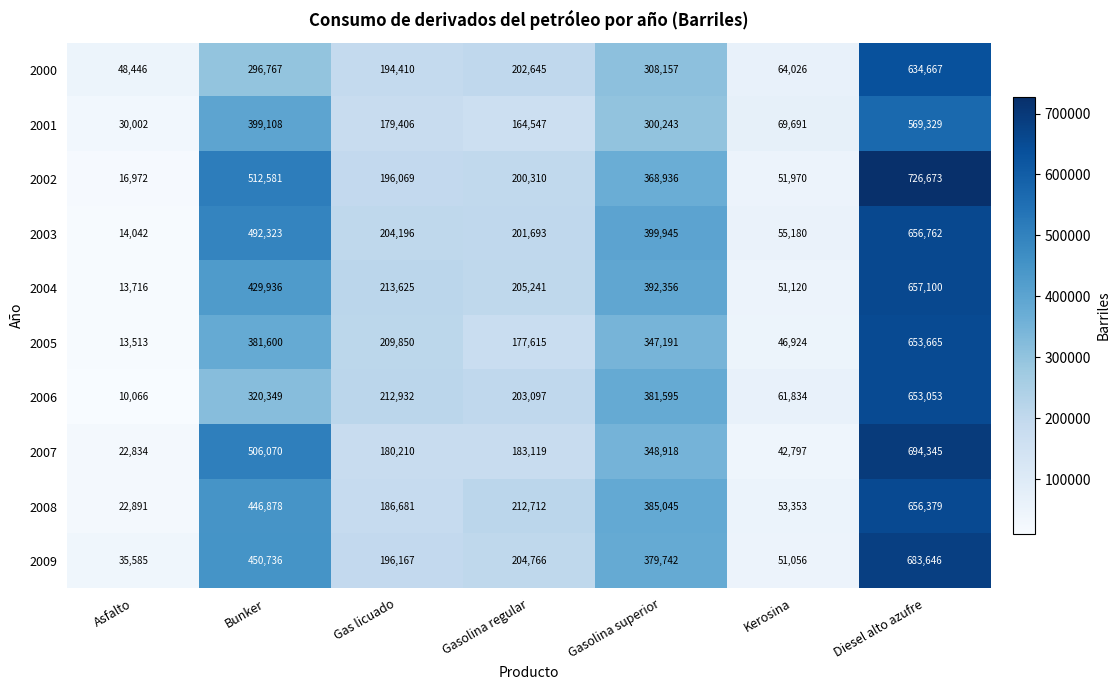

Which series has the largest range (max minus min)?

2002